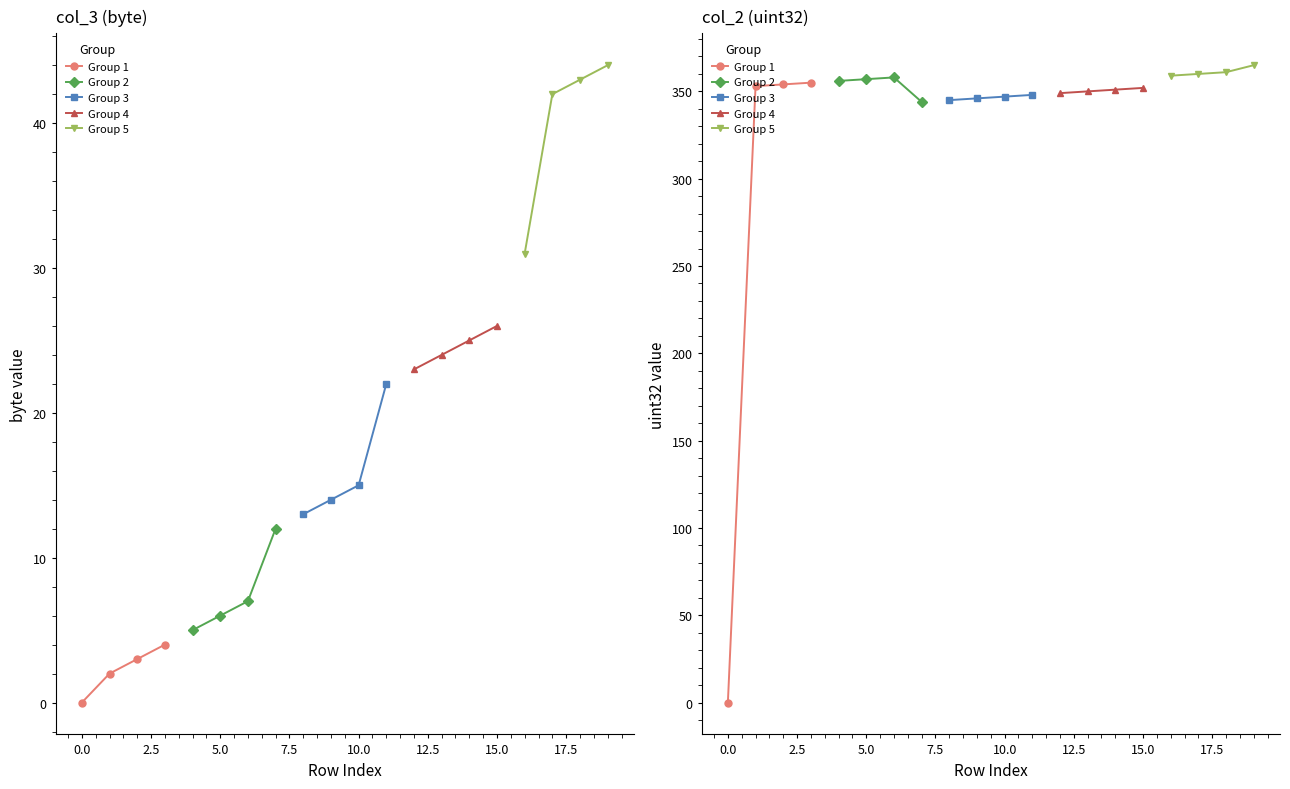

How many series are shown in this chart?

5